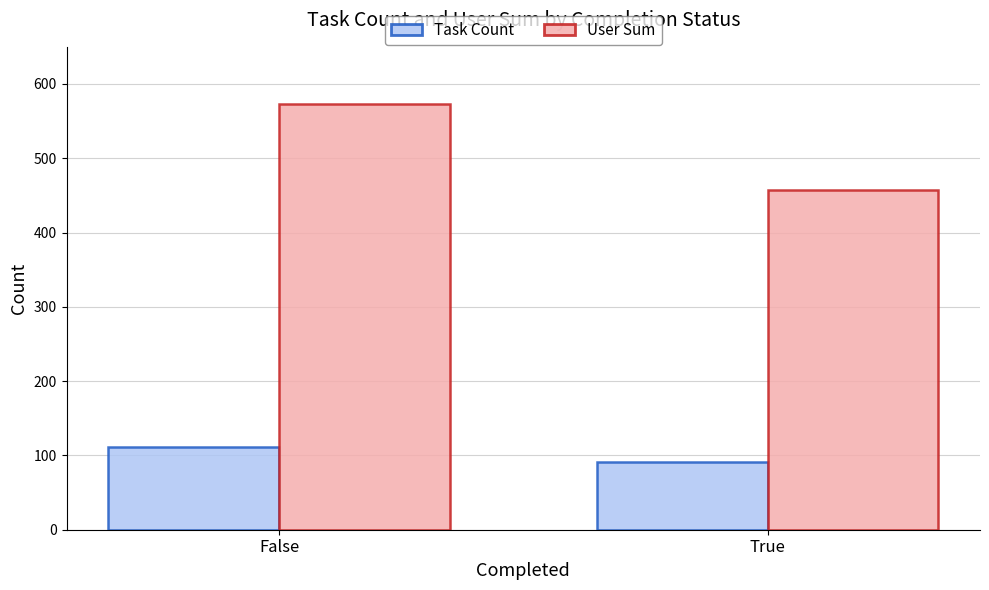

Is it true that User Sum equals 573 at False?

True